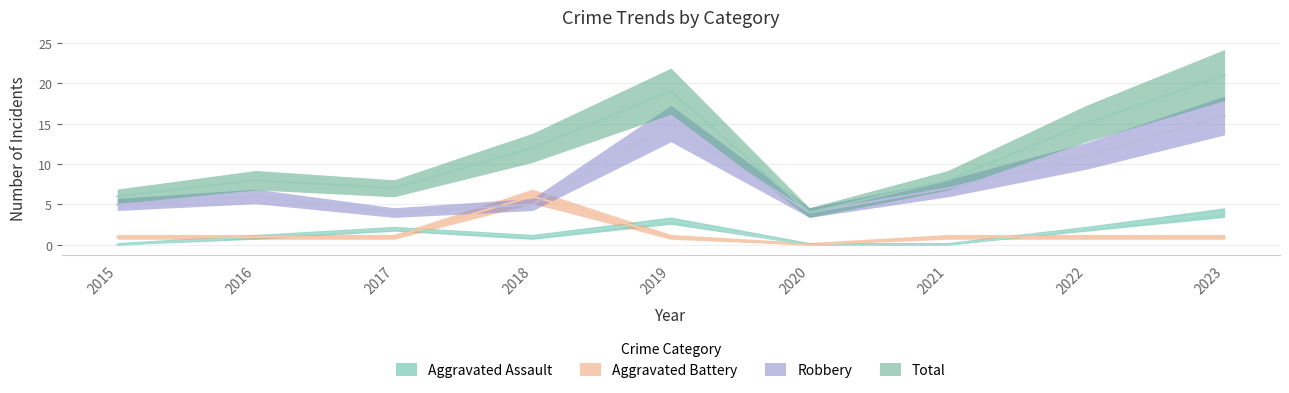

Count the number of data series in this chart.

4